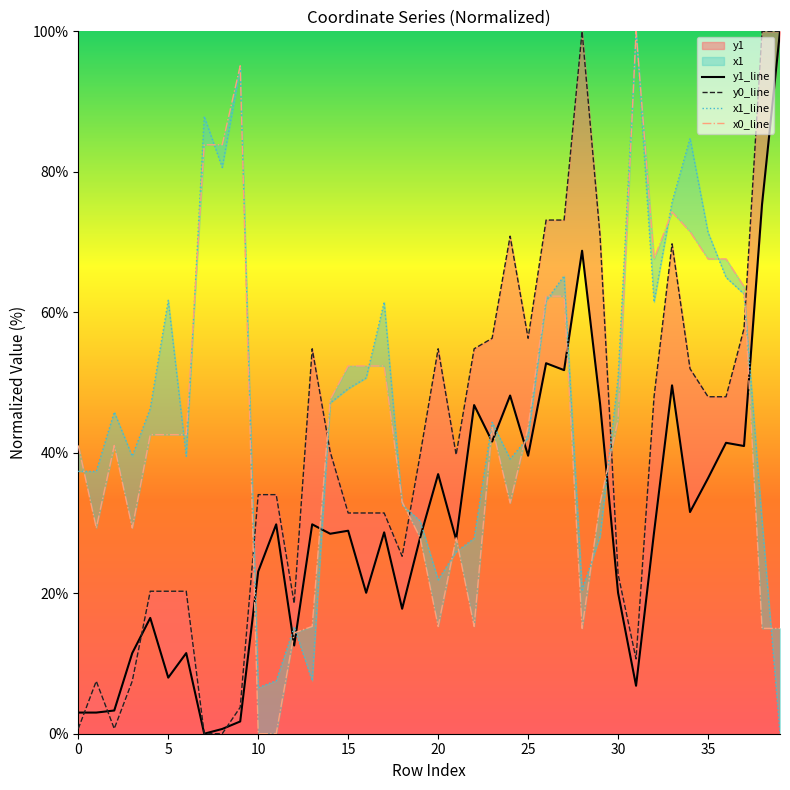

At which category does x1 reach its first local valley?

3